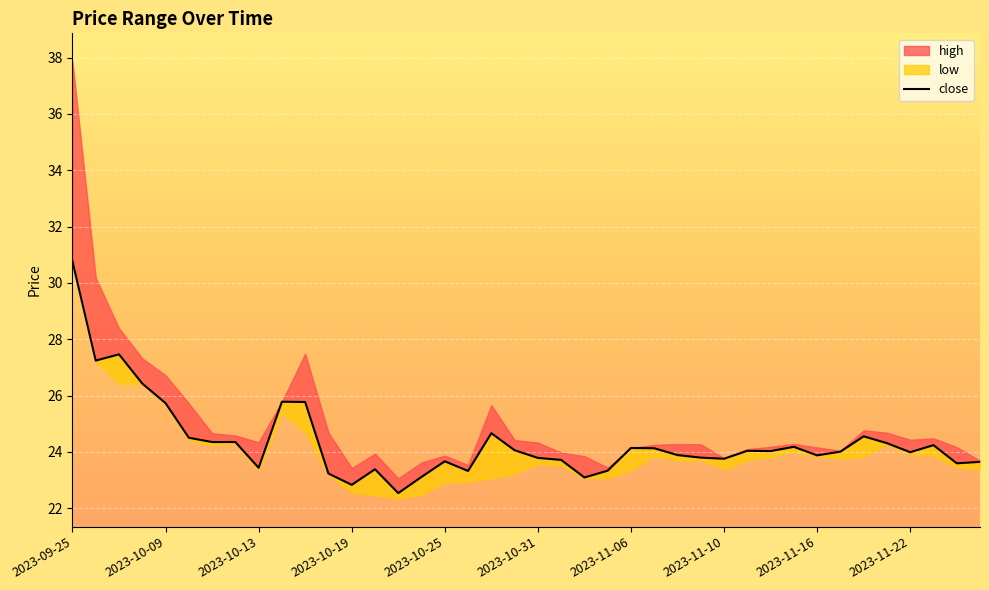

What is the change in value from 2023-09-25 to 18?

-6.1